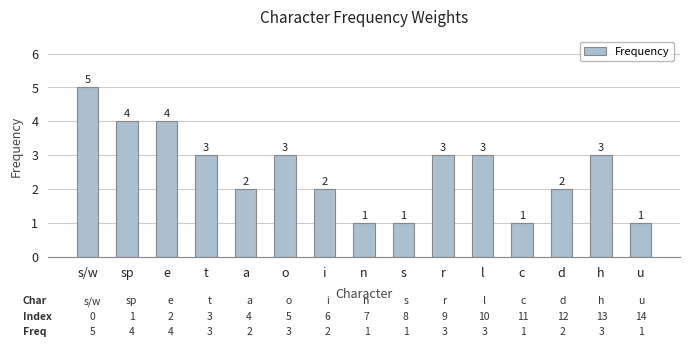

Reading left to right, extract all data points from this chart.

s/w=5	sp=4	e=4	t=3	a=2	o=3	i=2	n=1	s=1	r=3	l=3	c=1	d=2	h=3	u=1